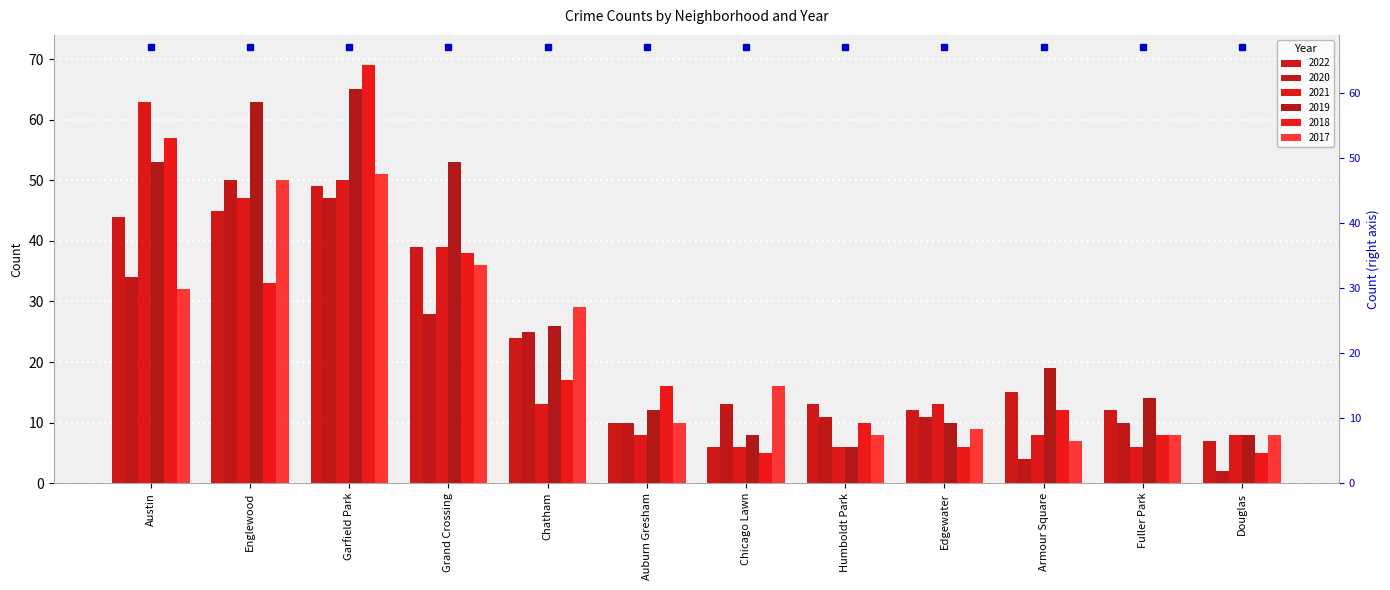

What is the greatest value displayed?

69